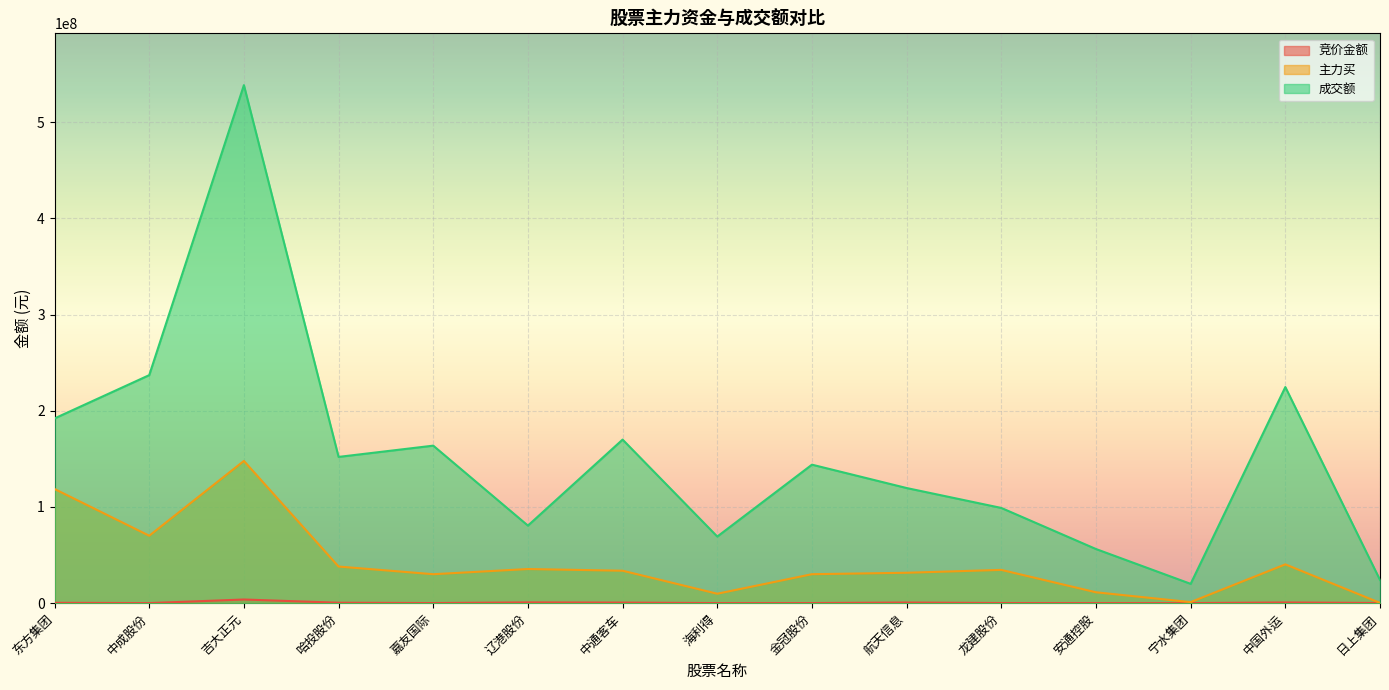

What is the average value of the 主力买 series?

42222173